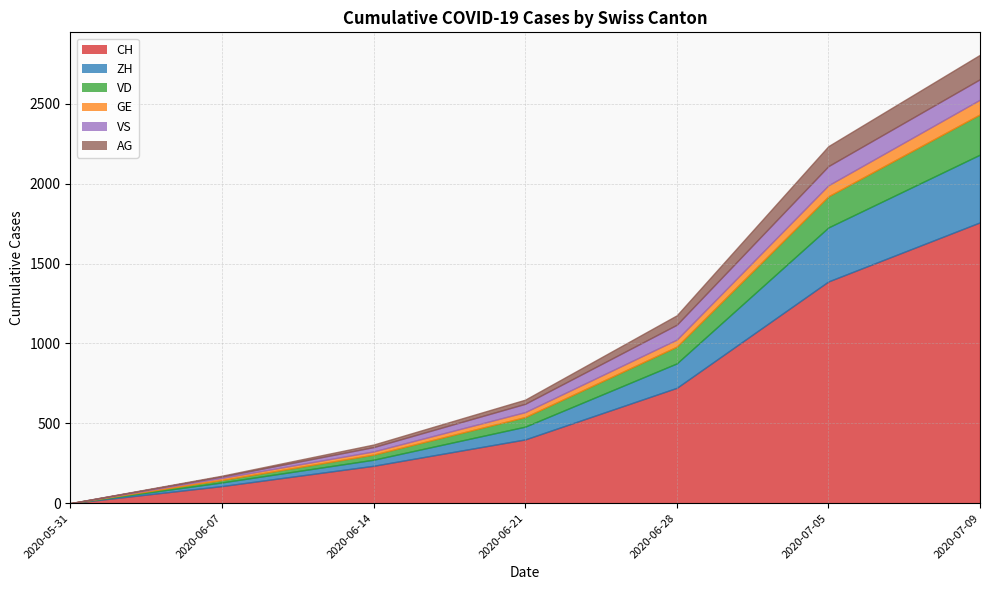

Does the chart display data point markers on the line(s)?

No